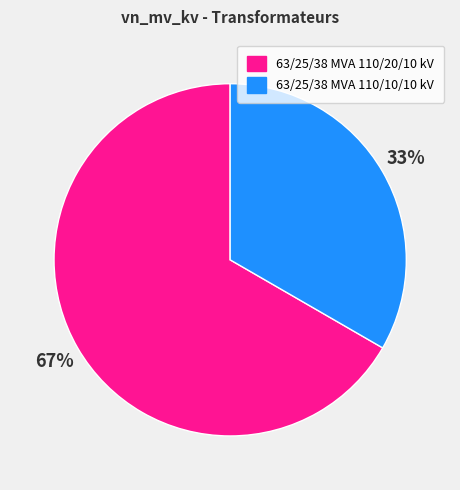

Does any single category account for the majority?

Yes